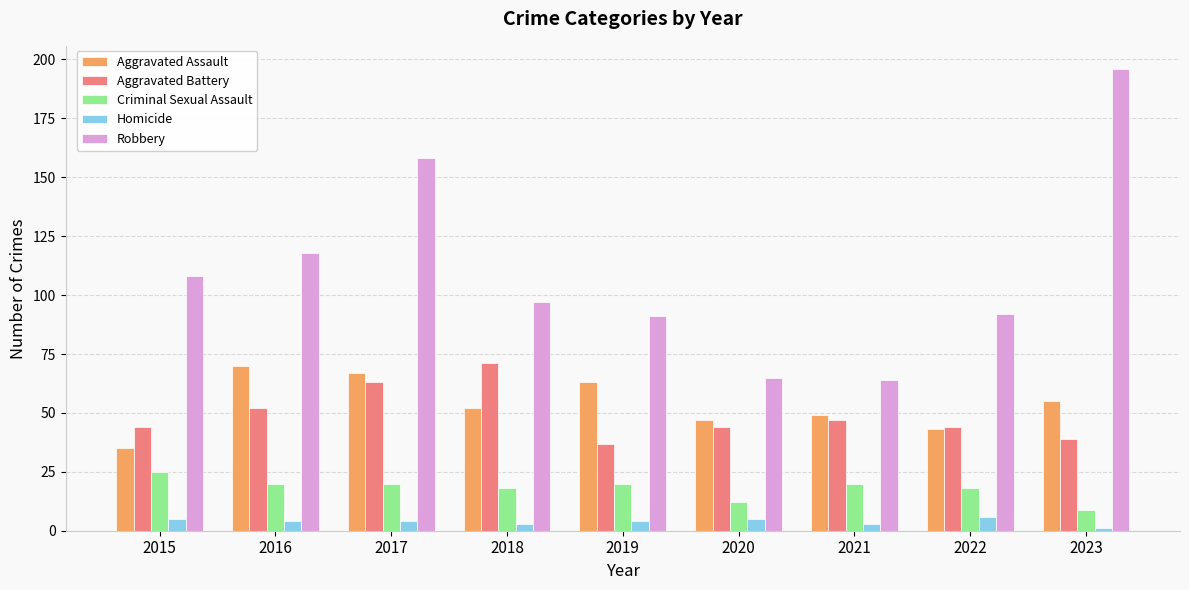

Which category has the highest value in the Criminal Sexual Assault series?

2015